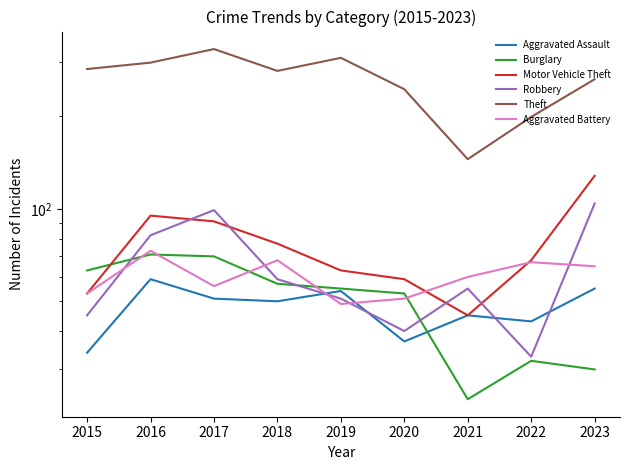

In Aggravated Battery, how many points are higher than both neighbors (excluding endpoints)?

3